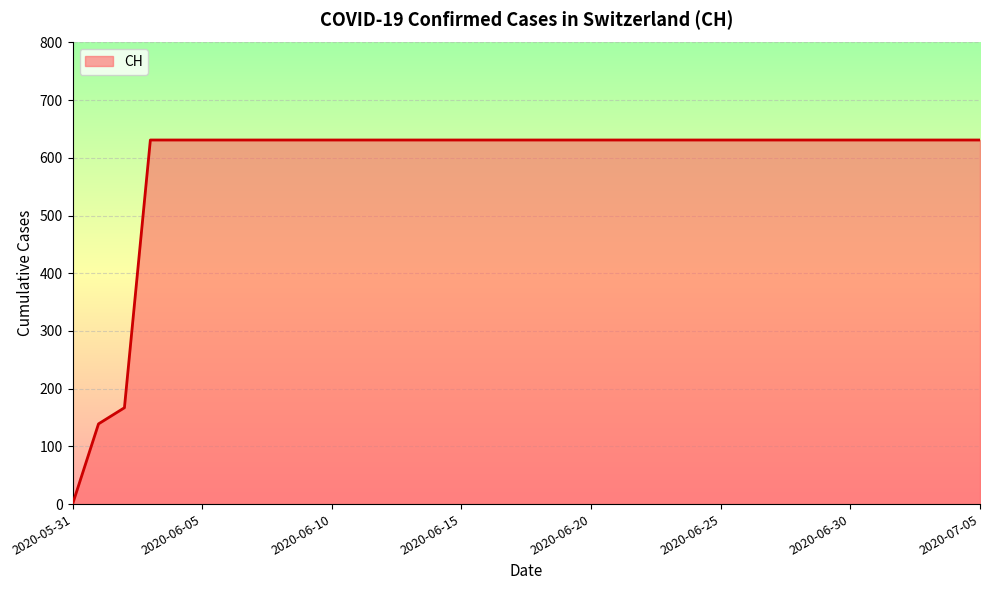

What is the difference between the maximum and minimum values?

631